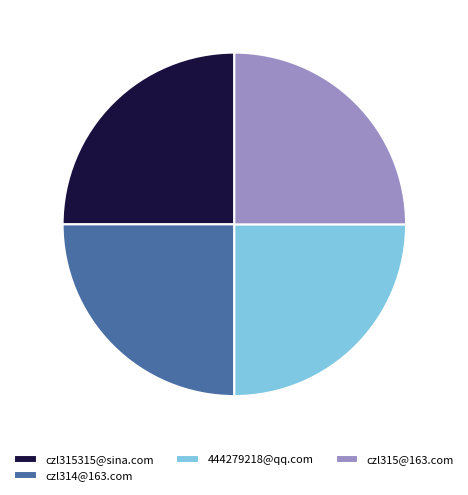

Is czl315315@sina.com the majority of the pie?

No